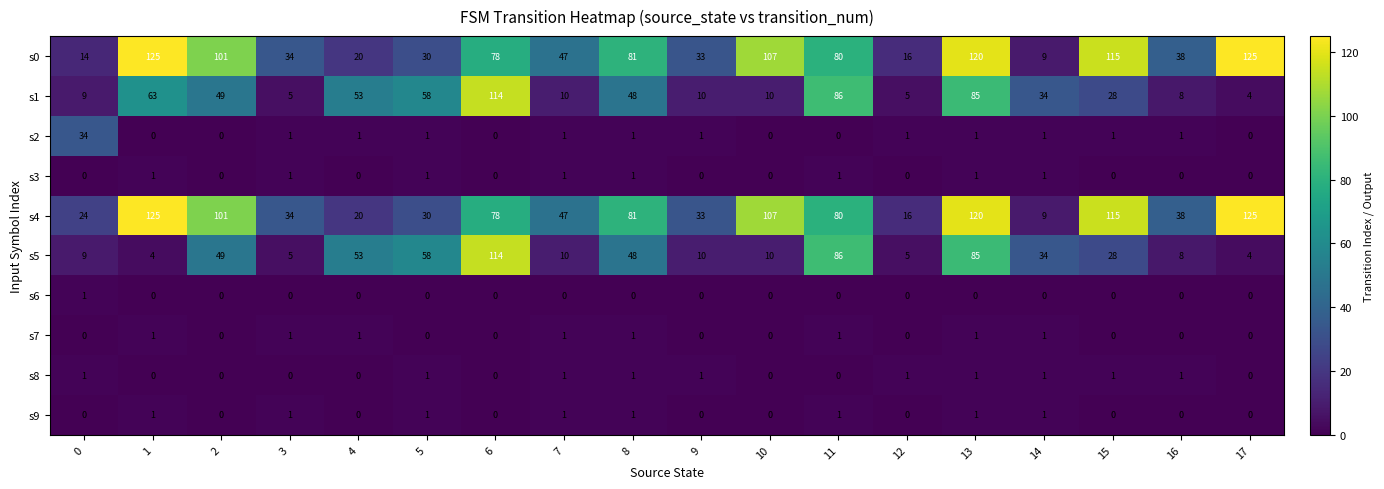

At how many categories does at least one series exceed 61?

9